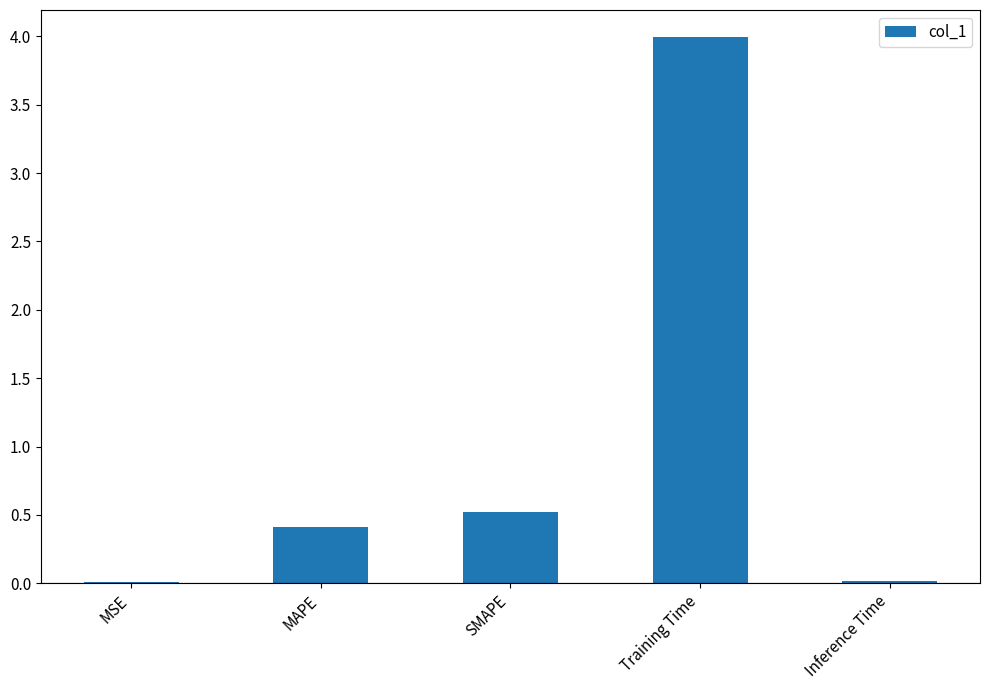

How many data points does each series have?

5